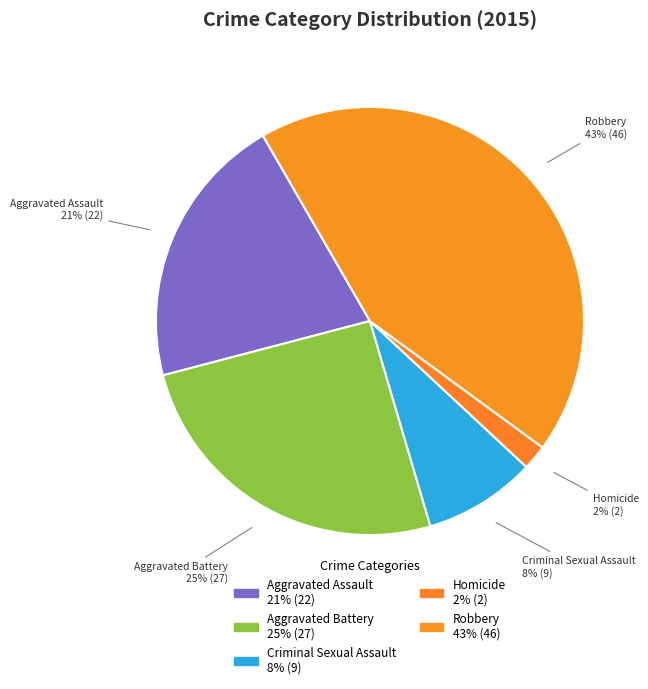

How many slices are in this pie chart?

5